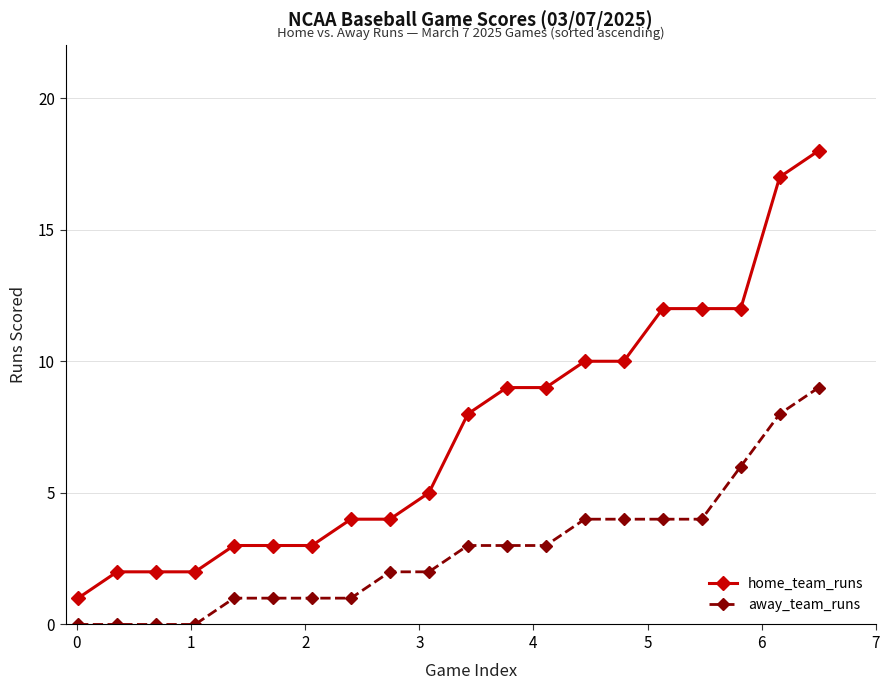

List the series in order of their overall mean, highest first.

home_team_runs, away_team_runs